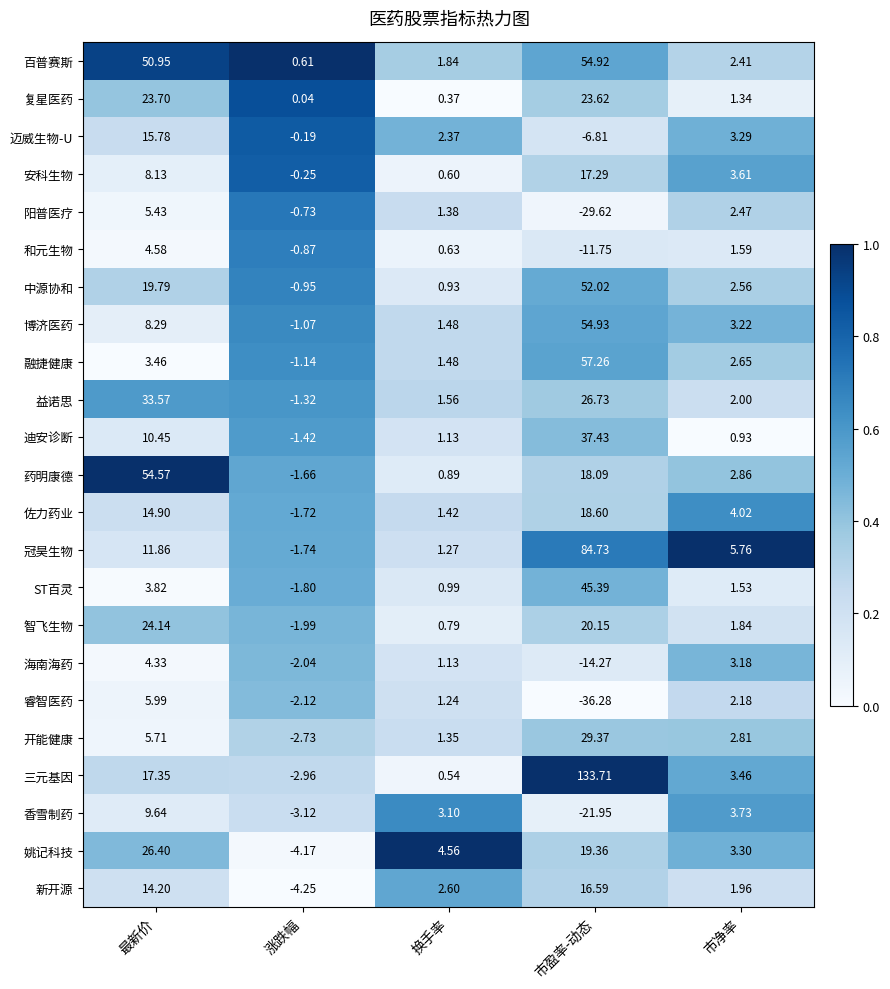

Rank the series by their maximum value, from lowest to highest.

海南海药, 和元生物, 阳普医疗, 睿智医药, 香雪制药, 迈威生物-U, 新开源, 安科生物, 佐力药业, 复星医药, 智飞生物, 姚记科技, 开能健康, 益诺思, 迪安诊断, ST百灵, 中源协和, 药明康德, 百普赛斯, 博济医药, 融捷健康, 冠昊生物, 三元基因